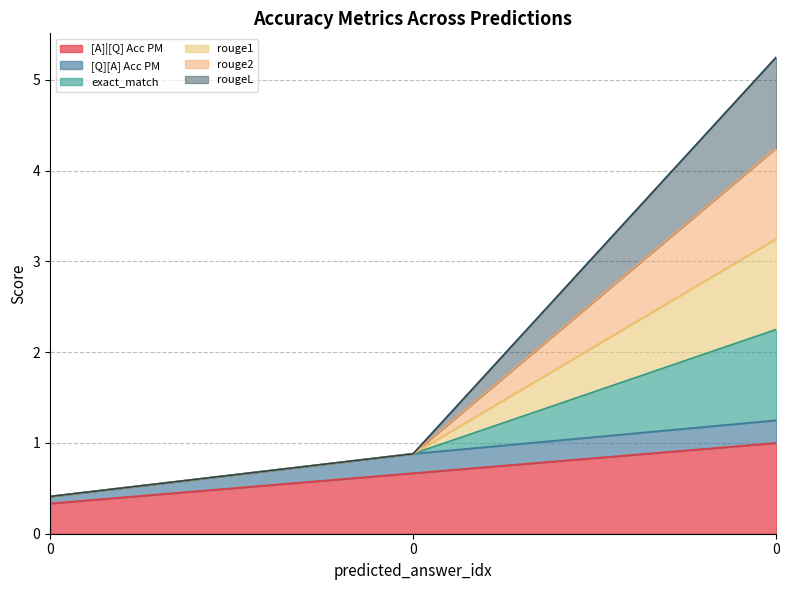

What is the approximate value of [A]|[Q] Acc PM at 0?

0.3